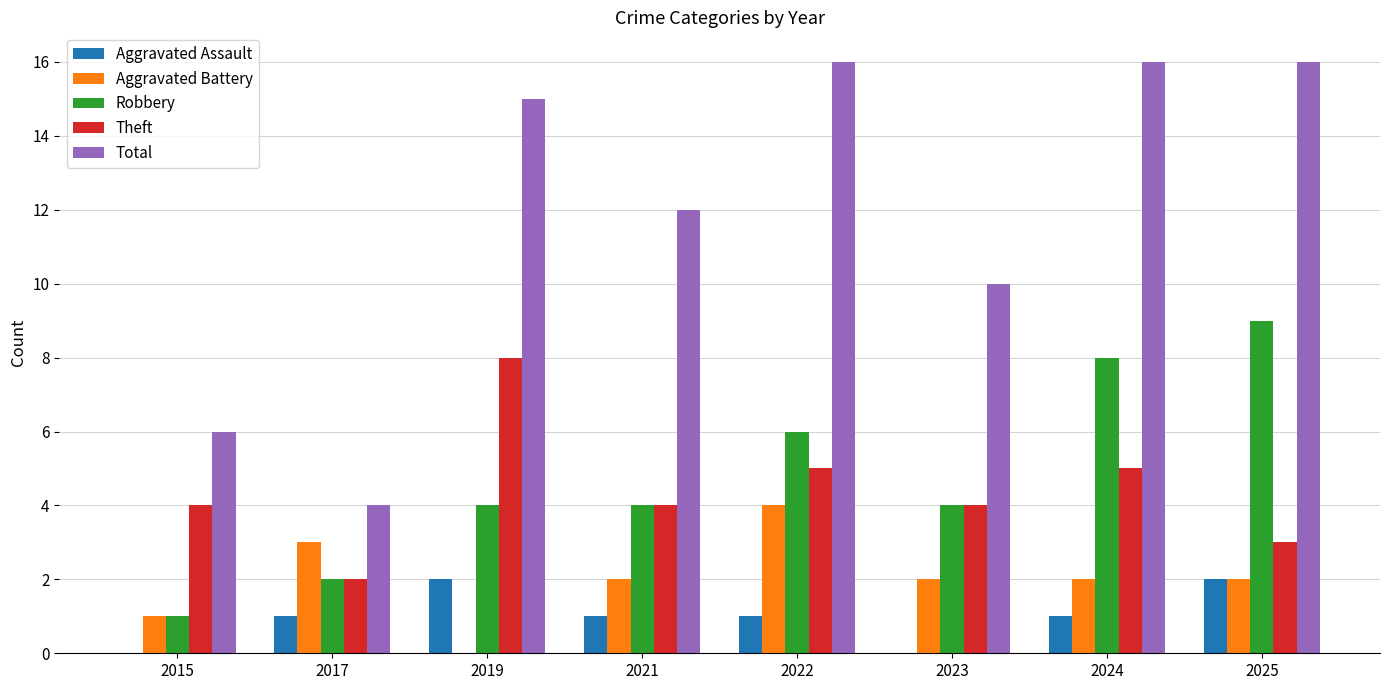

True or false: Robbery has a value of 6 at 2022.

True